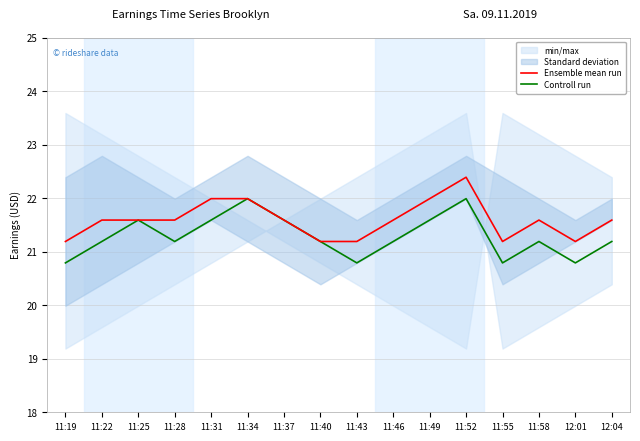

What position from the left is 11:37?

7